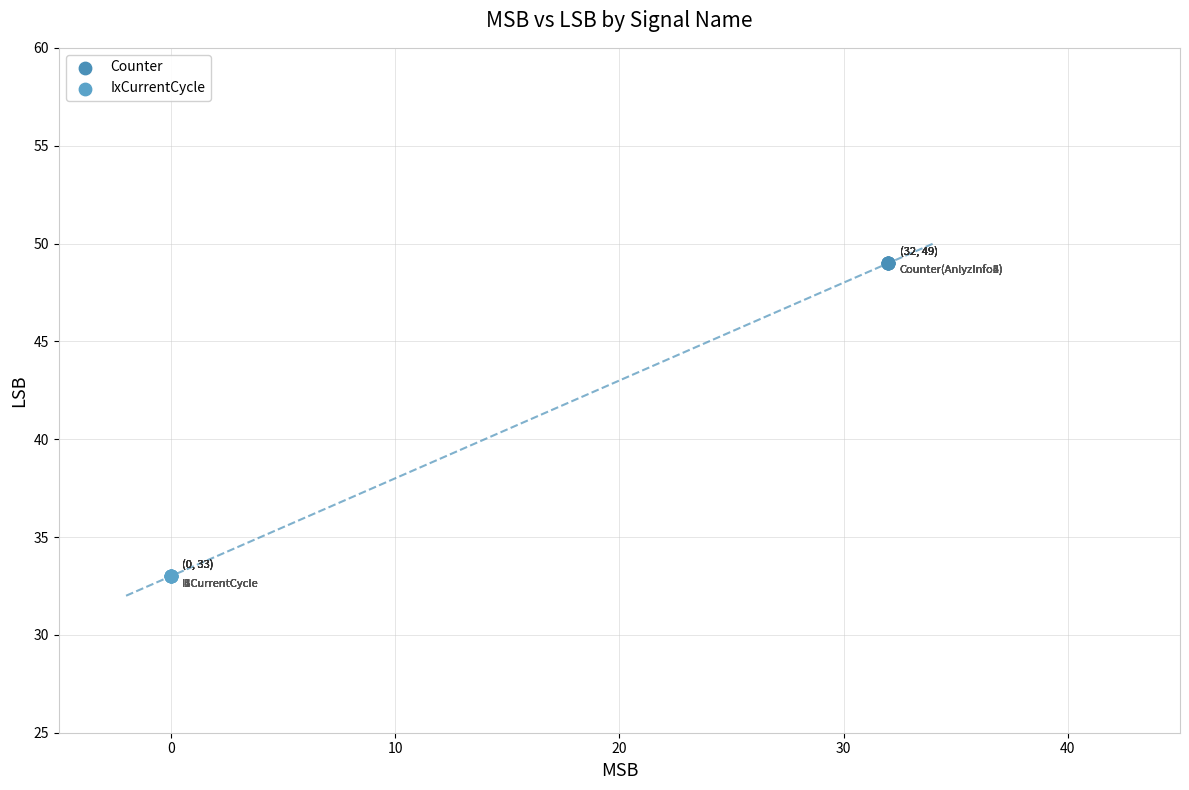

Which series reaches the minimum Y coordinate?

IxCurrentCycle